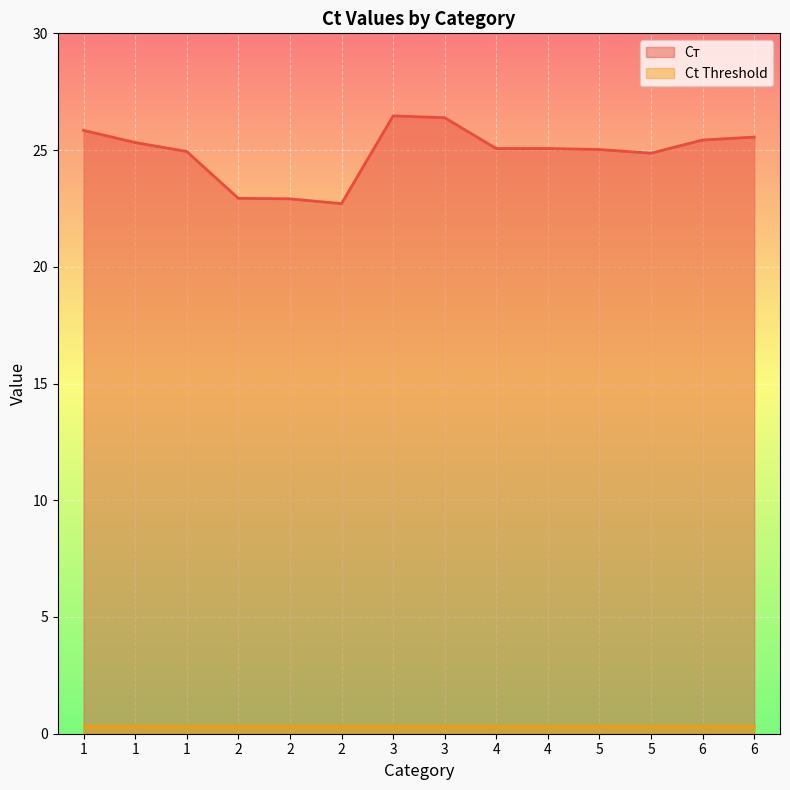

Does the chart display data point markers on the line(s)?

No